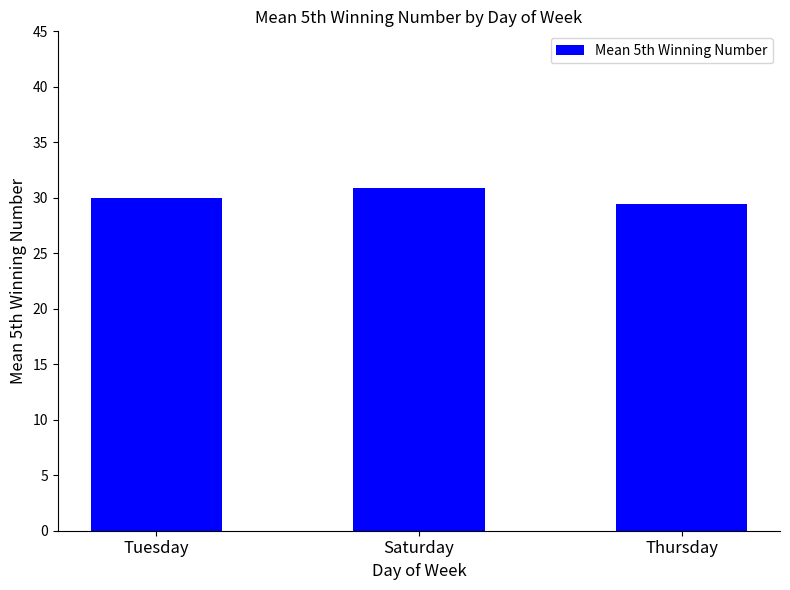

Which has a higher value, Tuesday or Saturday?

Saturday